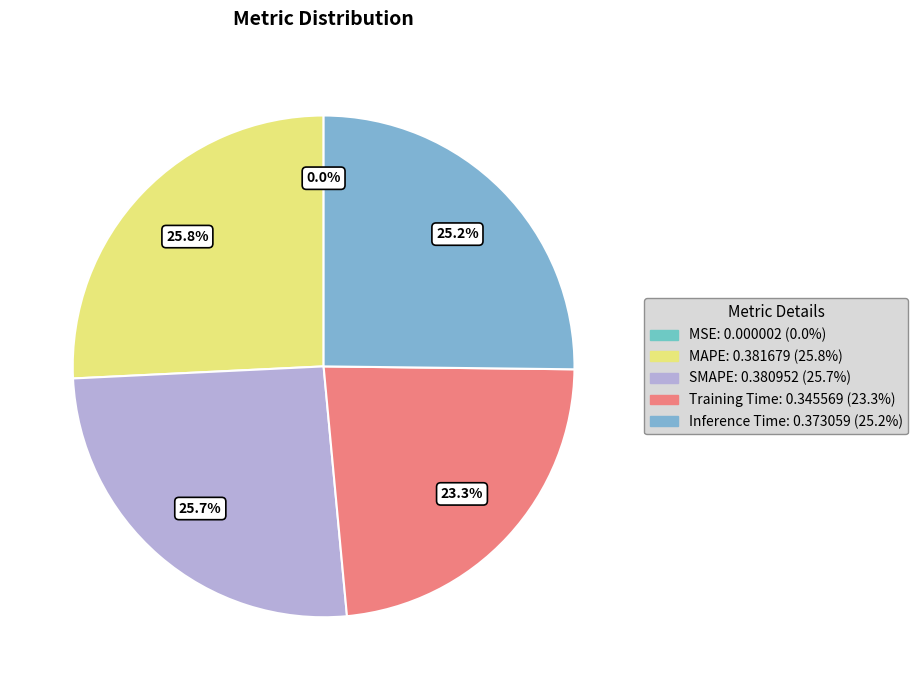

To the nearest percent, what percentage of the pie is Inference Time?

25%